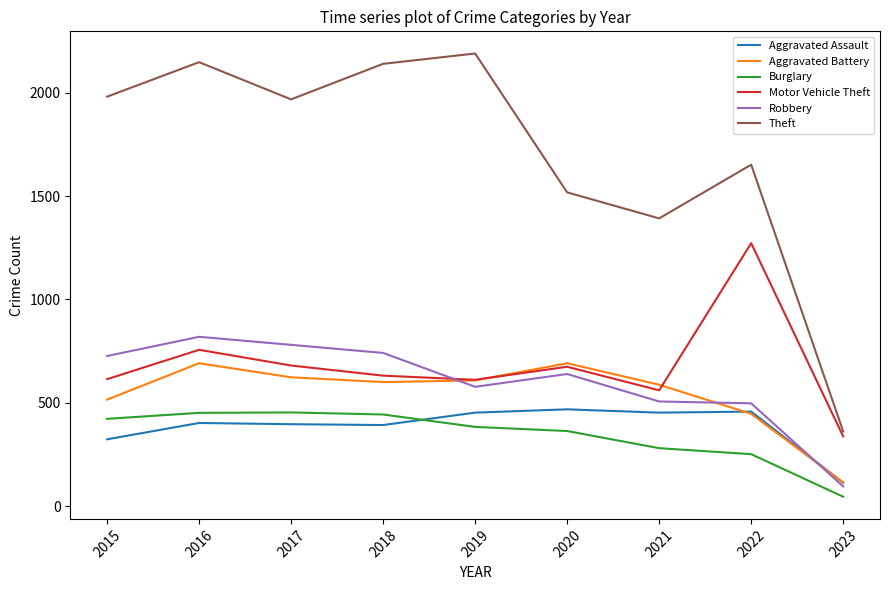

Where does the Motor Vehicle Theft series first go above 631?

2016